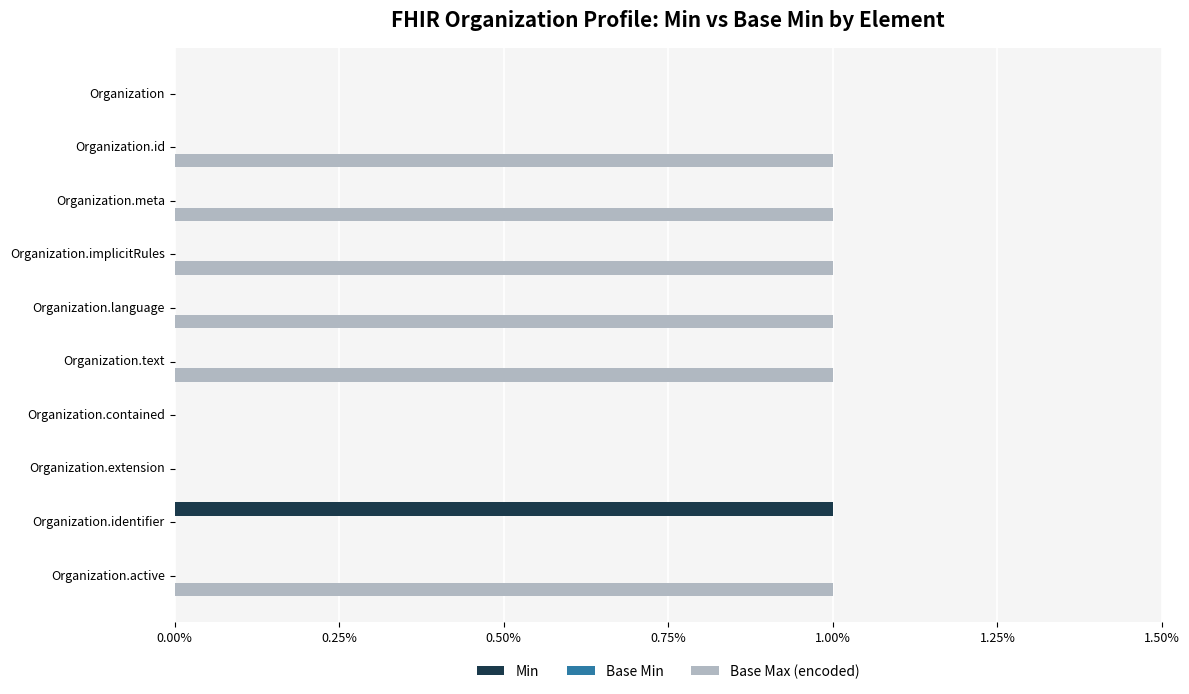

Which series has the largest total across all categories?

Base Max (encoded)